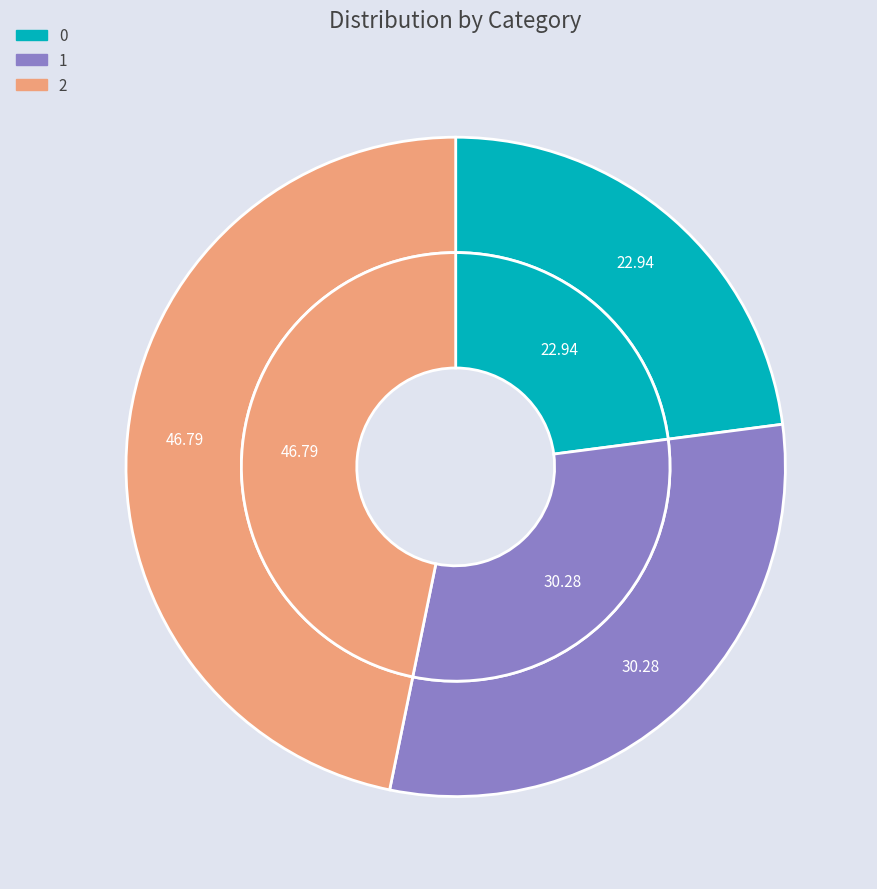

How many segments does this pie chart have?

3